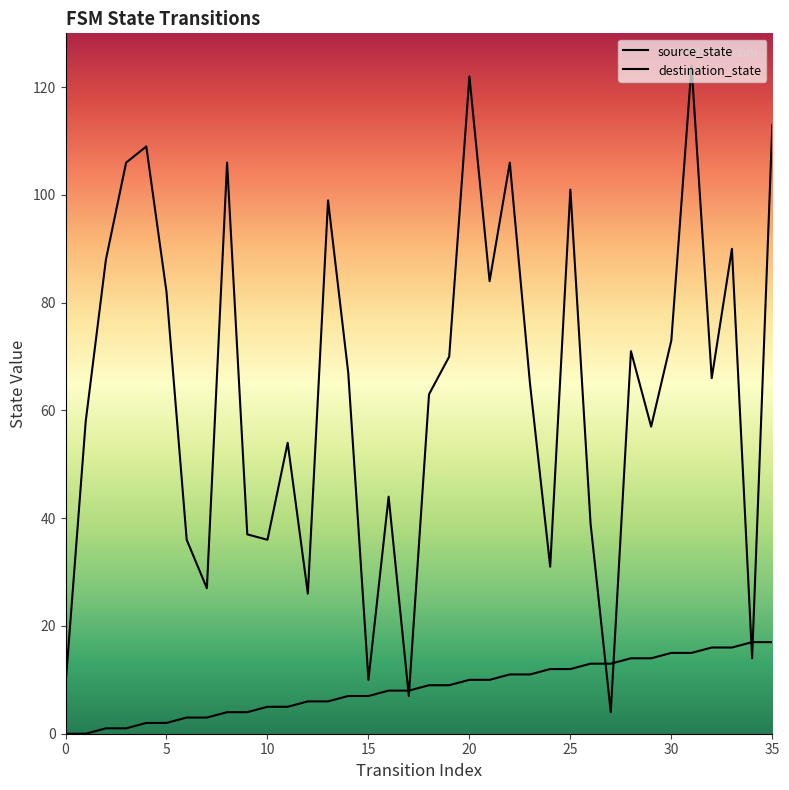

What is the sum of all source_state values?

306